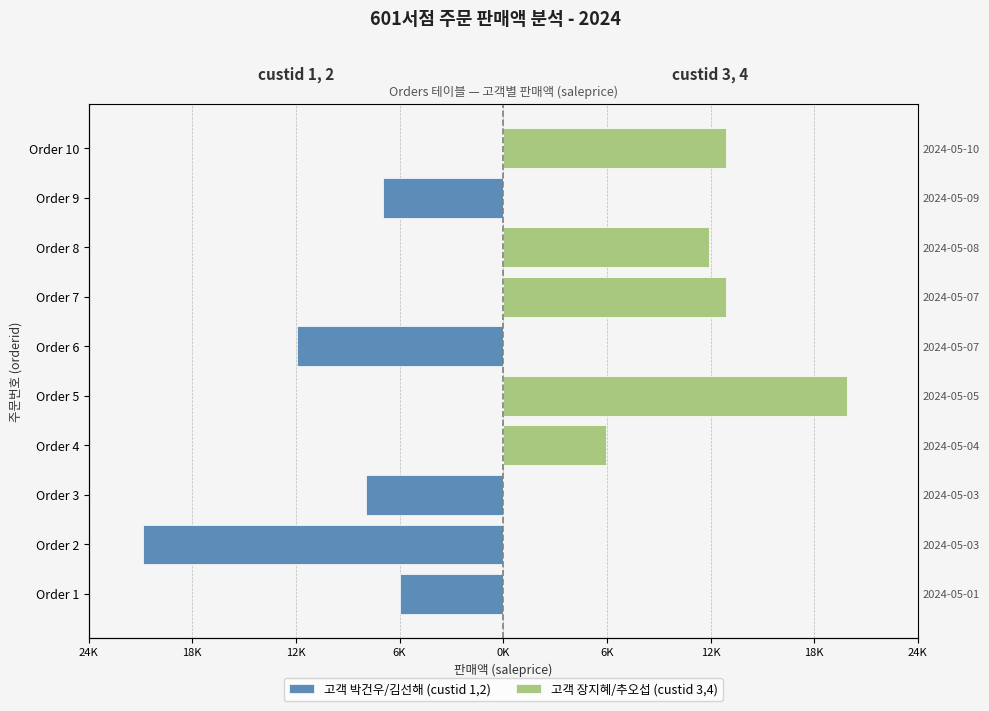

Does the chart contain any negative values?

Yes